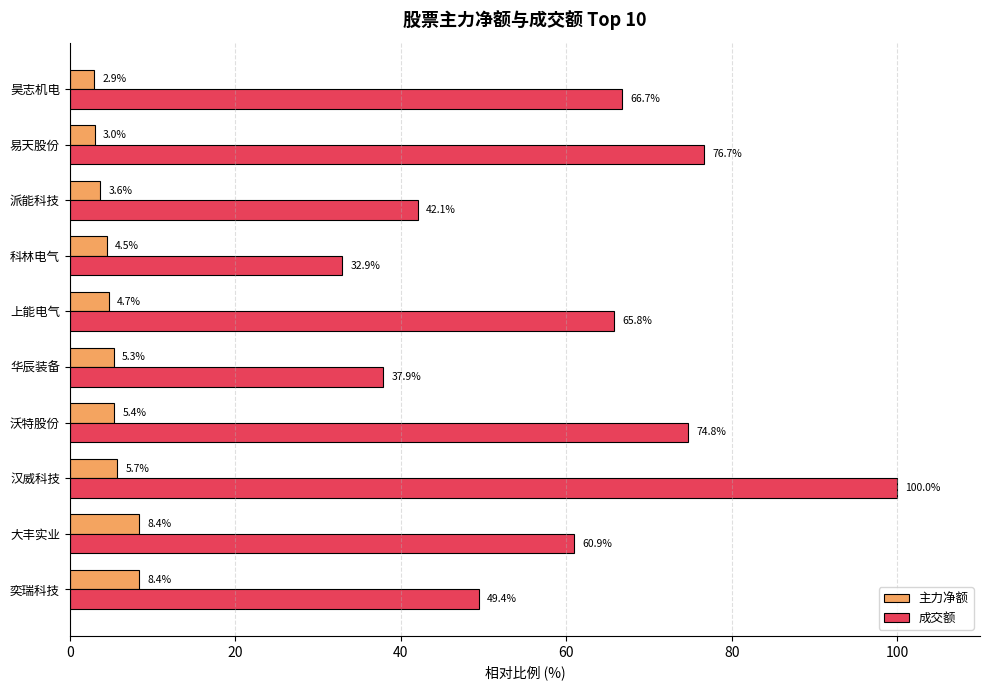

What are all the series names shown in the legend?

主力净额, 成交额